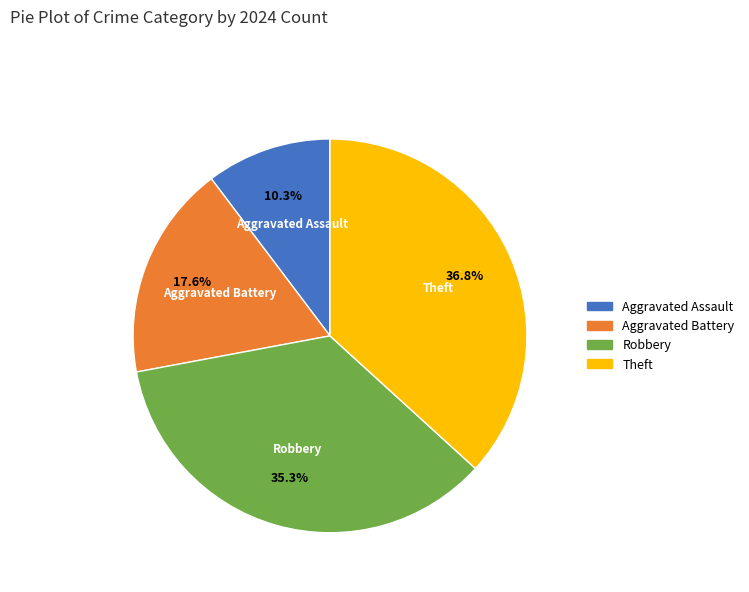

What is the smallest slice in the pie chart?

Aggravated Assault